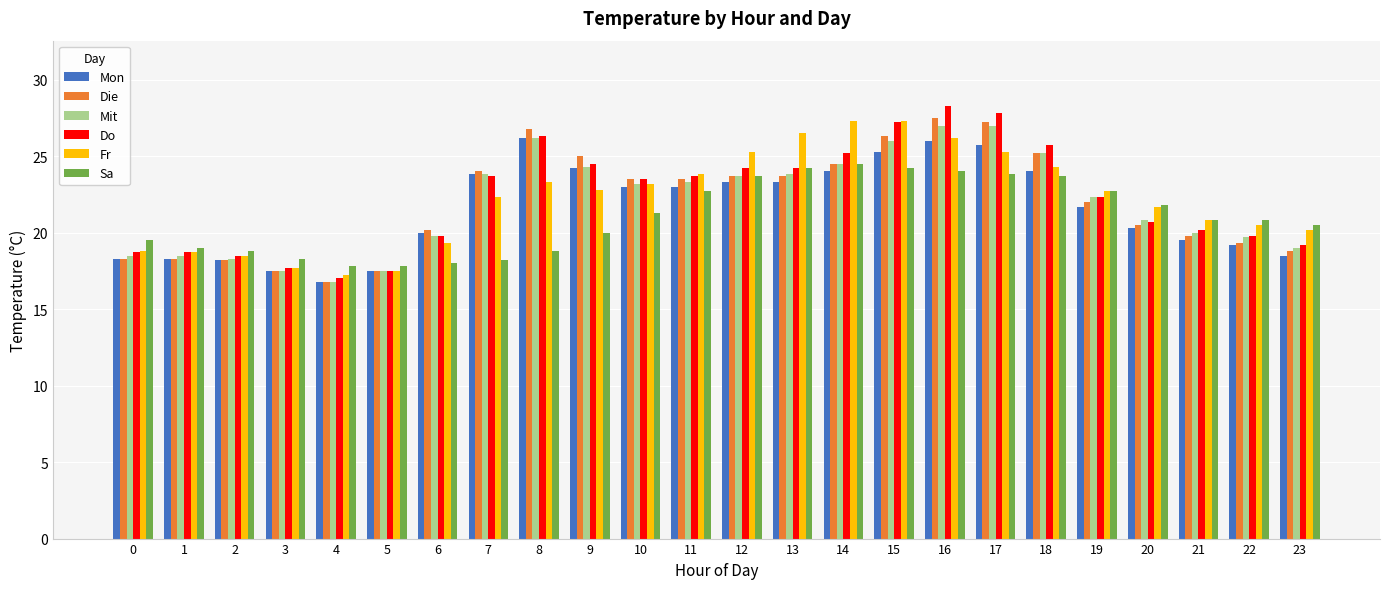

True or false: Sa has a value of 40.9 at 13.

False